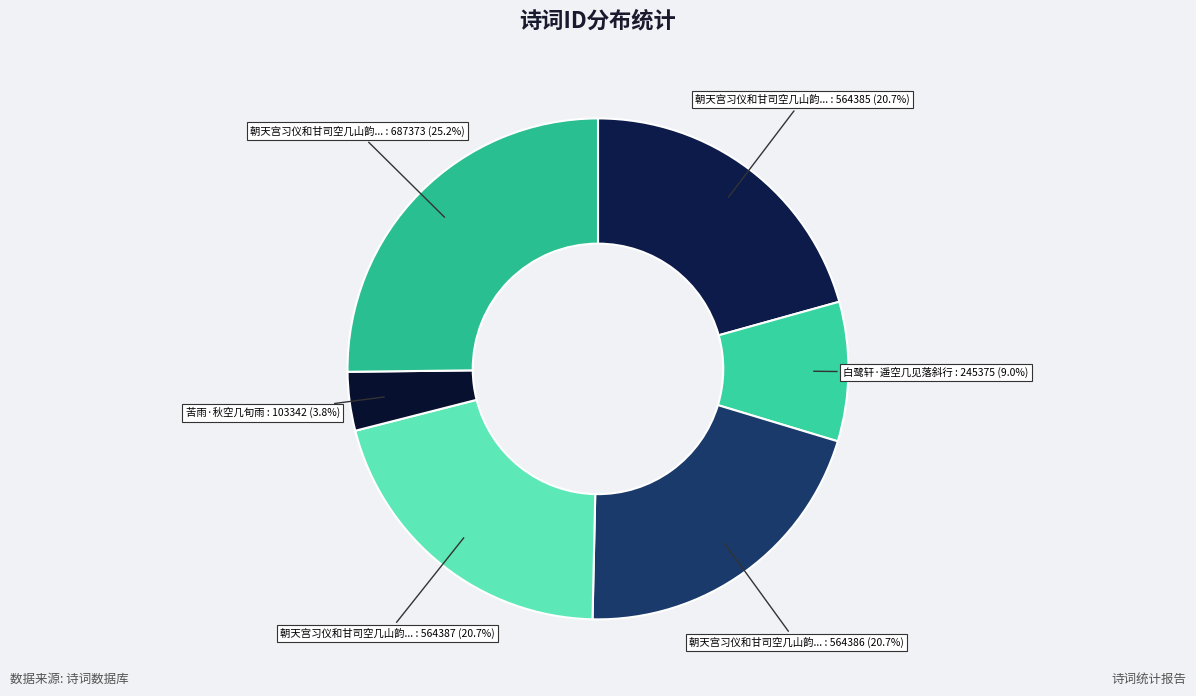

Count the number of slices in the pie.

6